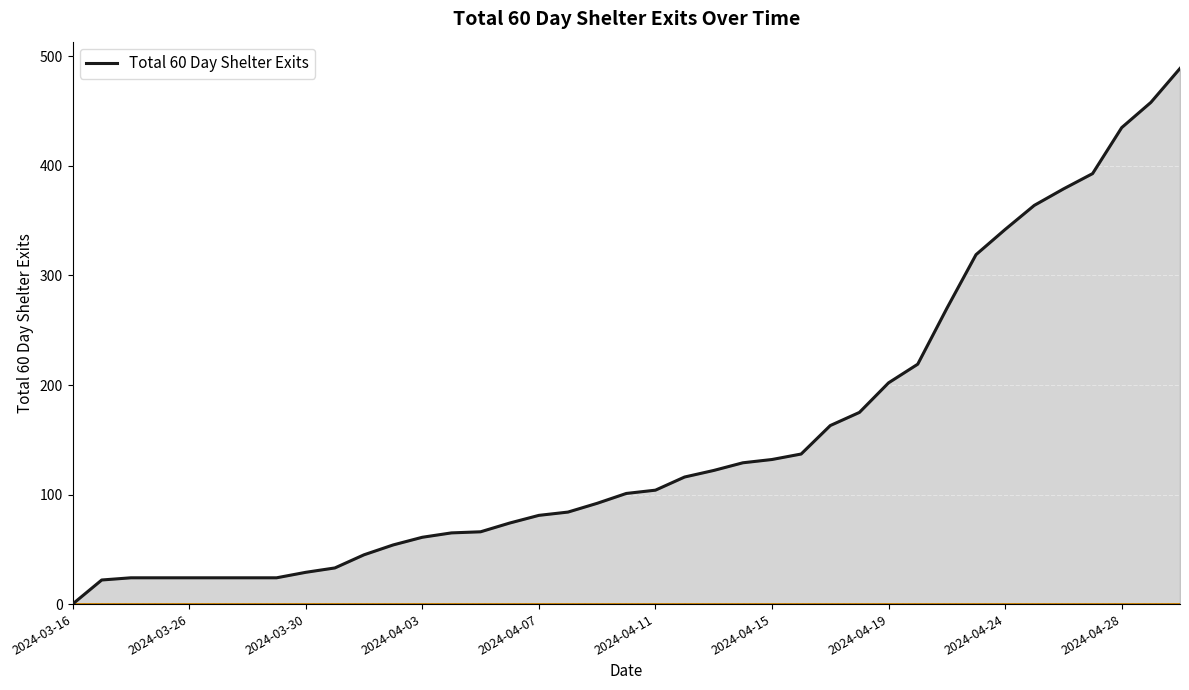

What is the greatest value displayed?

489